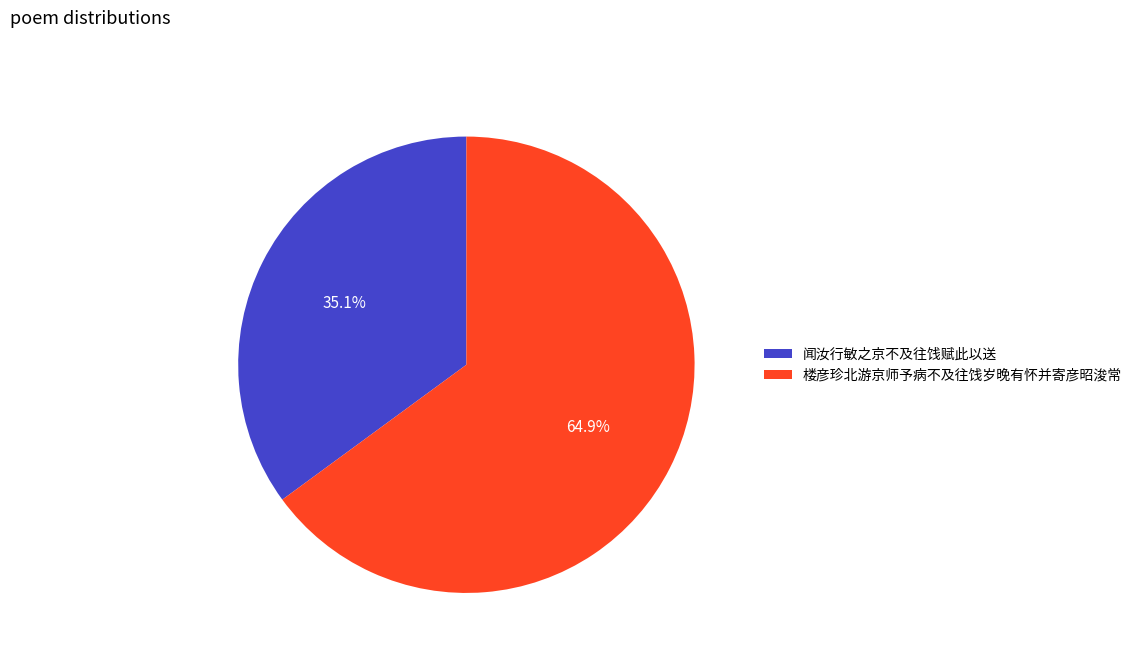

How many slices are in this pie chart?

2